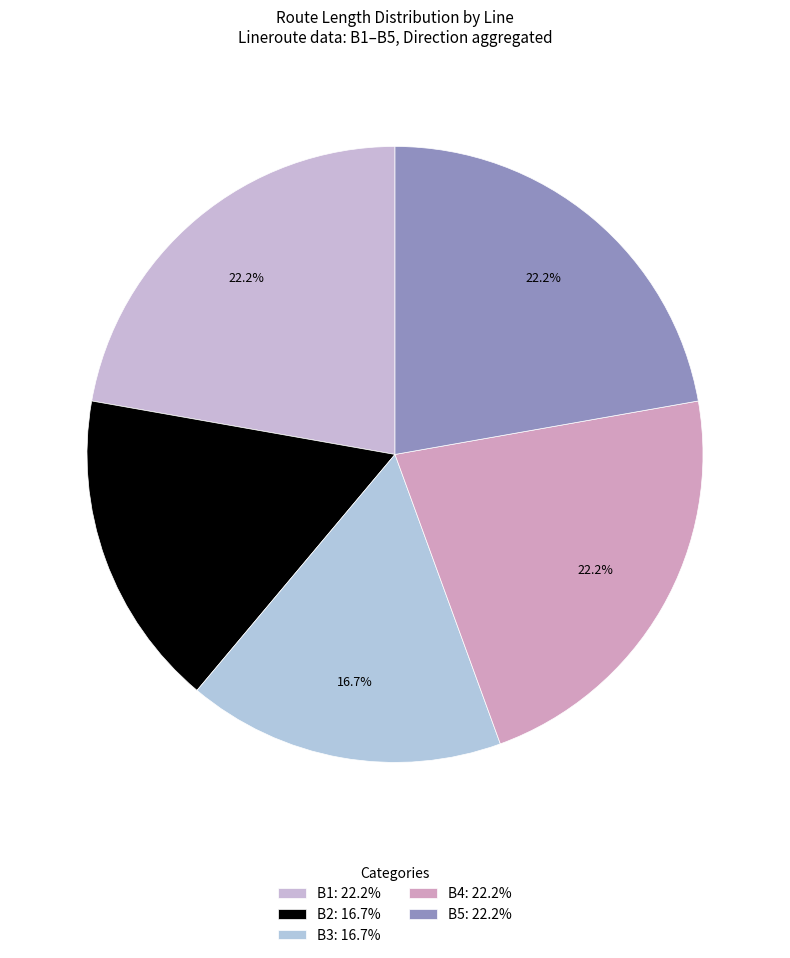

To the nearest percent, what is the difference between the B2 and B4 slice percentages?

6%